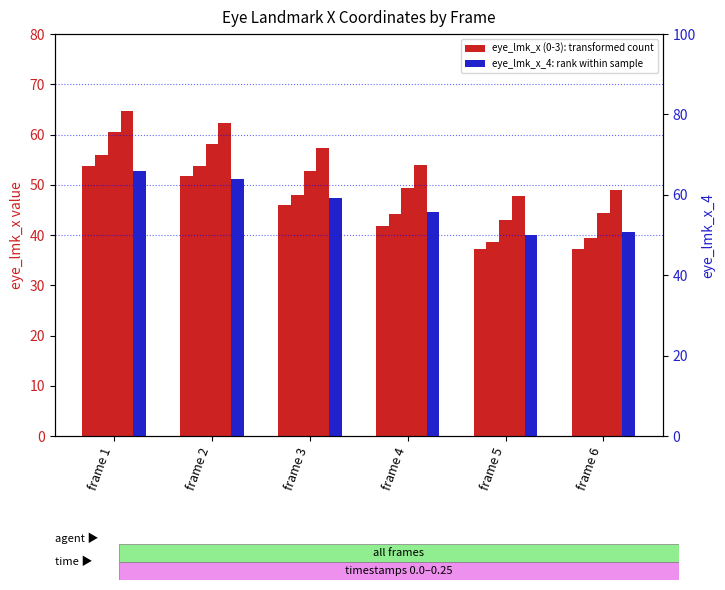

What is the approximate value of eye_lmk_x_4 at frame 6?

50.7